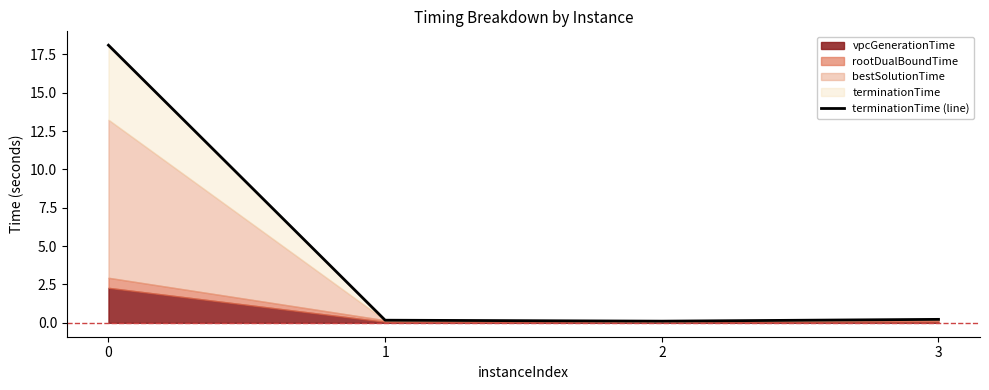

True or false: the data shows 0.0 at 2.

False